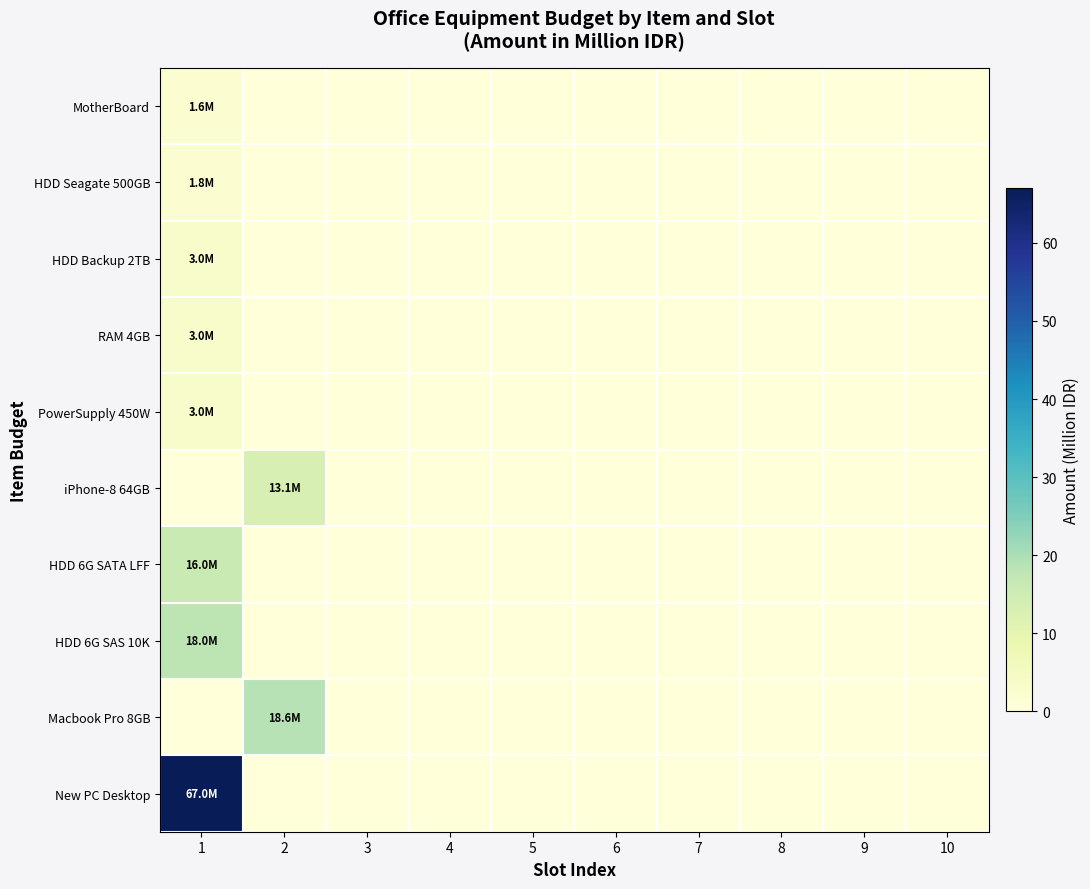

Reading right to left, extract all data points from this chart.

MotherBoard: 10=0.0	9=0.0	8=0.0	7=0.0	6=0.0	5=0.0	4=0.0	3=0.0	2=0.0	1=1.6
HDD Seagate 500GB: 10=0.0	9=0.0	8=0.0	7=0.0	6=0.0	5=0.0	4=0.0	3=0.0	2=0.0	1=1.8
HDD Backup 2TB: 10=0.0	9=0.0	8=0.0	7=0.0	6=0.0	5=0.0	4=0.0	3=0.0	2=0.0	1=3.0
RAM 4GB: 10=0.0	9=0.0	8=0.0	7=0.0	6=0.0	5=0.0	4=0.0	3=0.0	2=0.0	1=3.0
PowerSupply 450W: 10=0.0	9=0.0	8=0.0	7=0.0	6=0.0	5=0.0	4=0.0	3=0.0	2=0.0	1=3.0
iPhone-8 64GB: 10=0.0	9=0.0	8=0.0	7=0.0	6=0.0	5=0.0	4=0.0	3=0.0	2=13.1	1=0.0
HDD 6G SATA LFF: 10=0.0	9=0.0	8=0.0	7=0.0	6=0.0	5=0.0	4=0.0	3=0.0	2=0.0	1=16.0
HDD 6G SAS 10K: 10=0.0	9=0.0	8=0.0	7=0.0	6=0.0	5=0.0	4=0.0	3=0.0	2=0.0	1=18.0
Macbook Pro 8GB: 10=0.0	9=0.0	8=0.0	7=0.0	6=0.0	5=0.0	4=0.0	3=0.0	2=18.6	1=0.0
New PC Desktop: 10=0.0	9=0.0	8=0.0	7=0.0	6=0.0	5=0.0	4=0.0	3=0.0	2=0.0	1=67.0